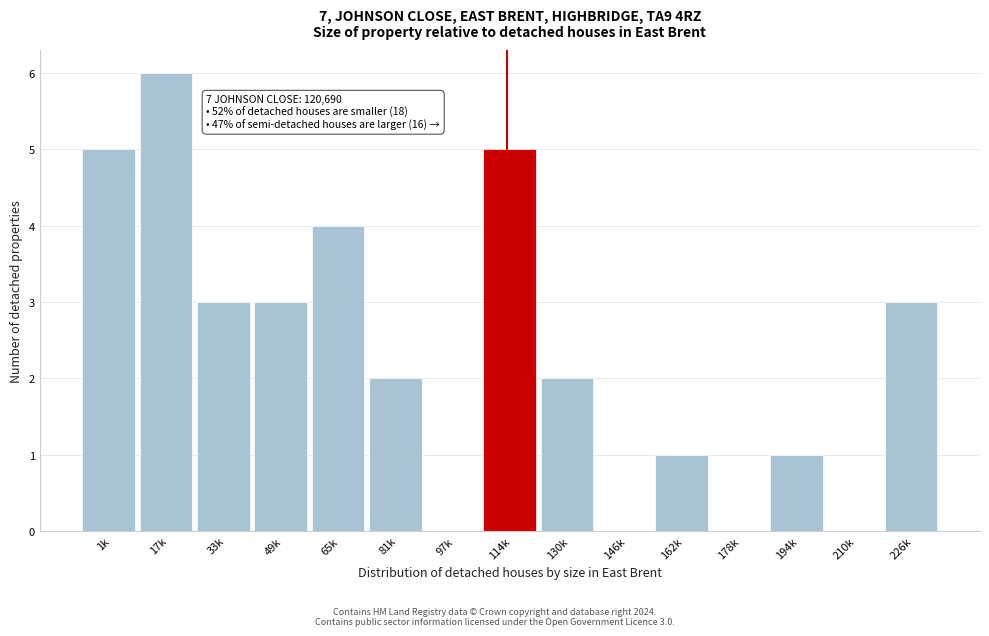

Reading left to right, extract all data points from this chart.

1k=5	17k=6	33k=3	49k=3	65k=4	81k=2	97k=0	114k=5	130k=2	146k=0	162k=1	178k=0	194k=1	210k=0	226k=3